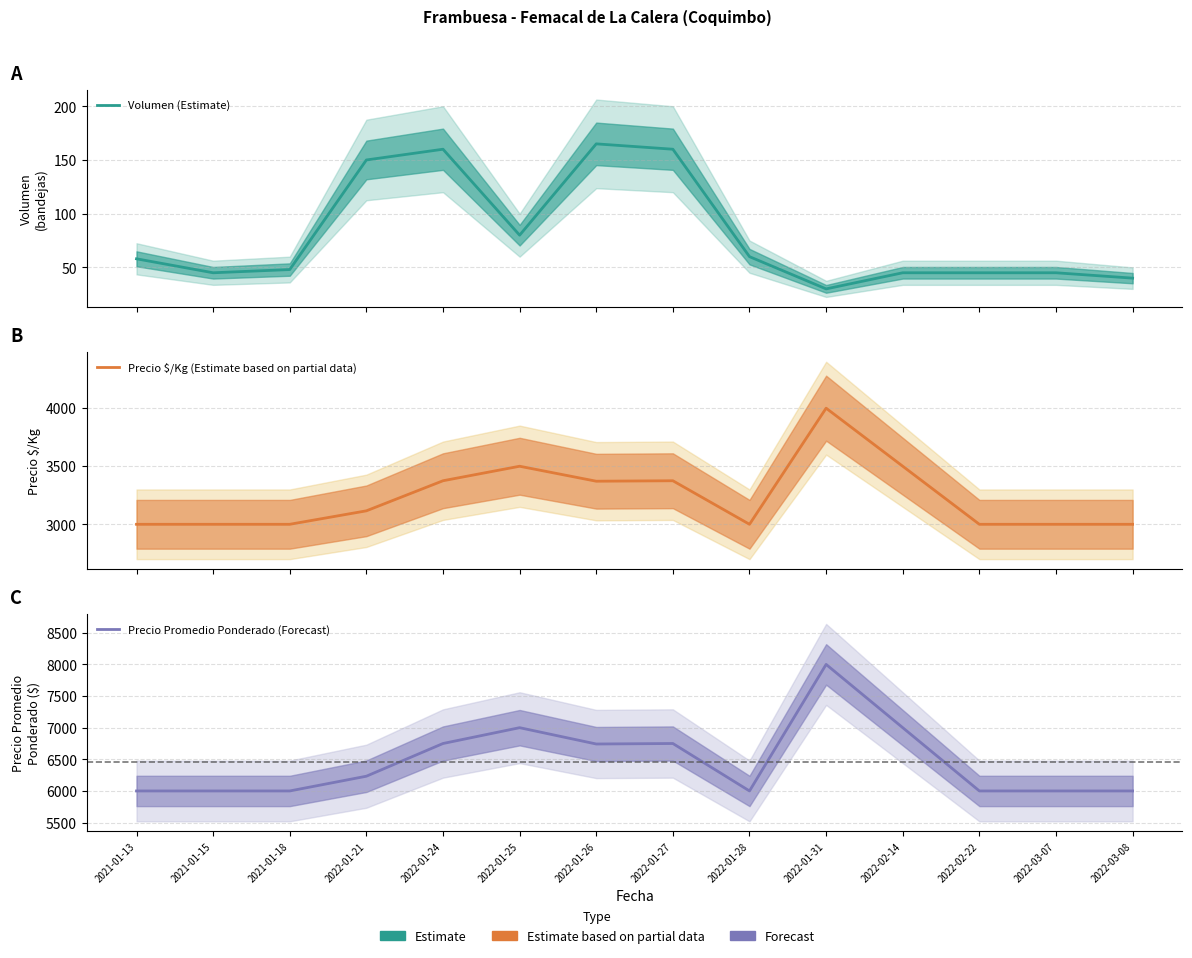

True or false: Precio Promedio Ponderado (Forecast) and Volumen (Estimate) cross at least once.

False